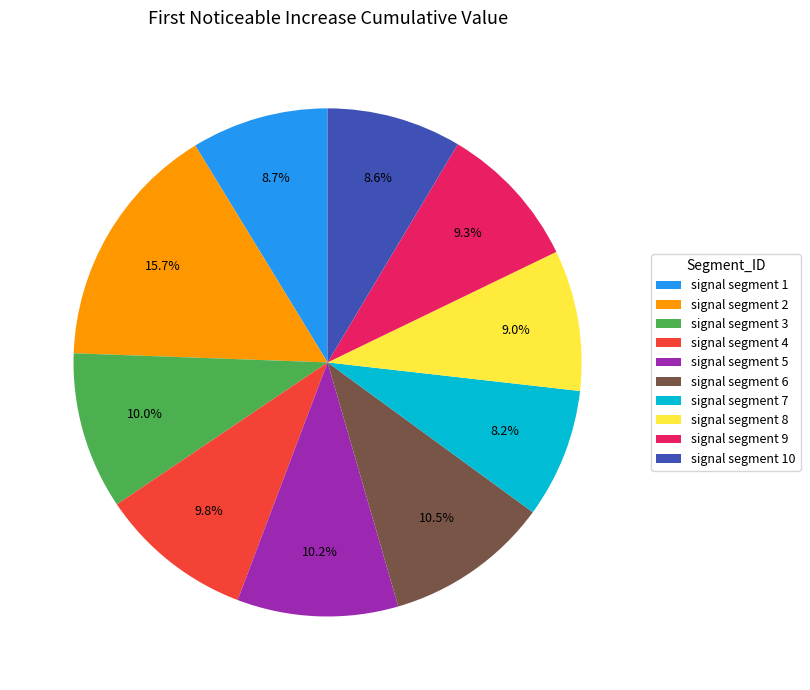

What is the total percentage of signal segment 10 and signal segment 2?

24.3%